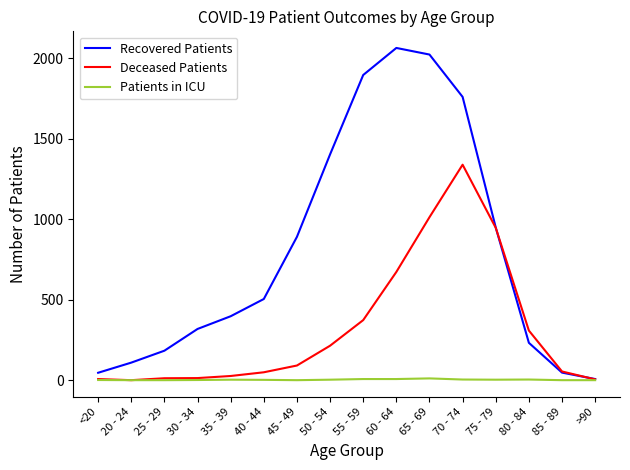

What is the average value of the Deceased Patients series?

320